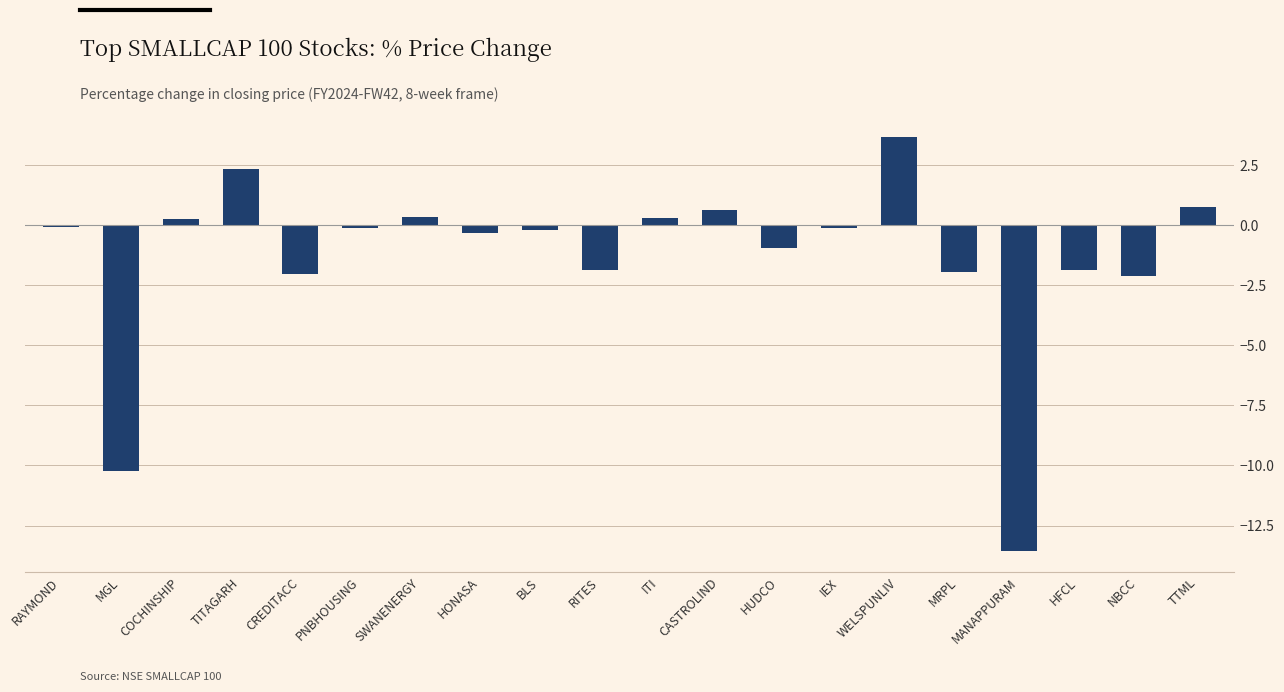

What is the label of the 9th bar from the right?

CASTROLIND